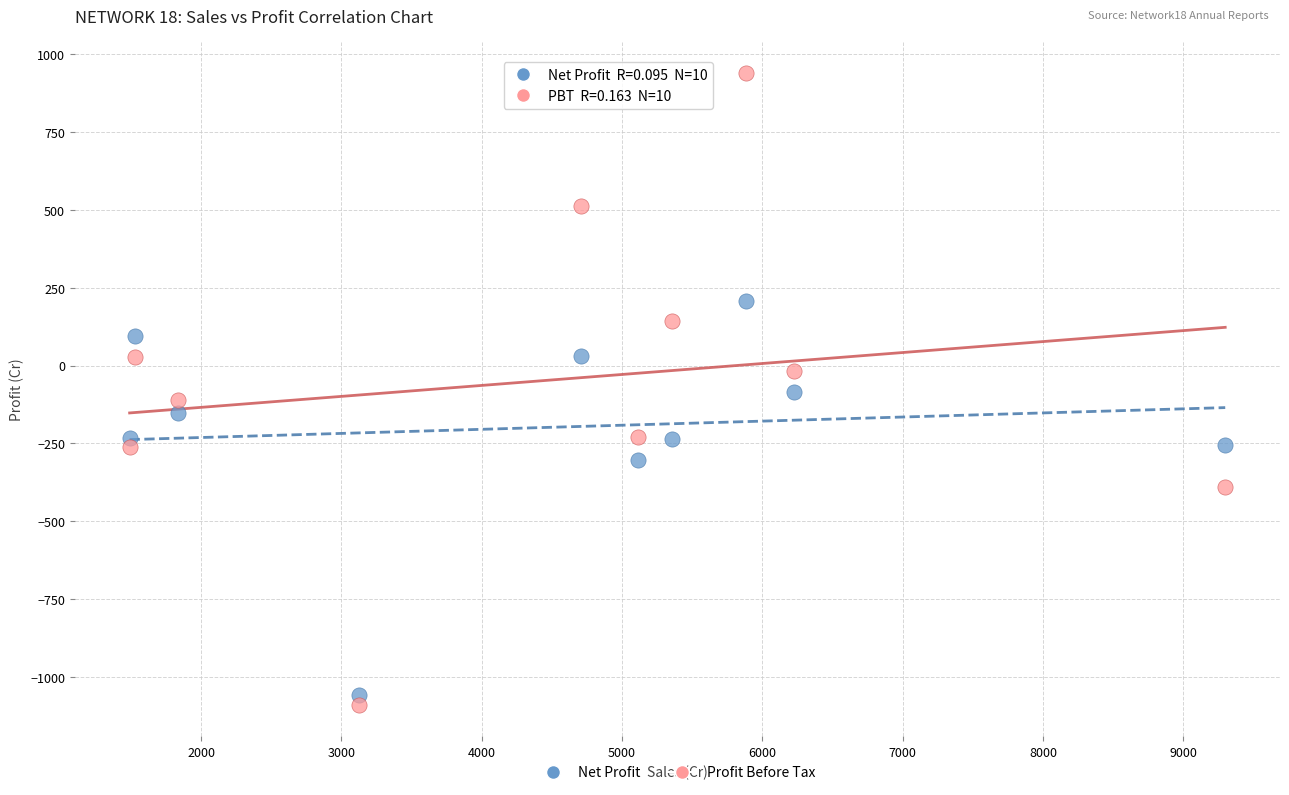

Which series reaches the maximum Y coordinate?

Profit Before Tax